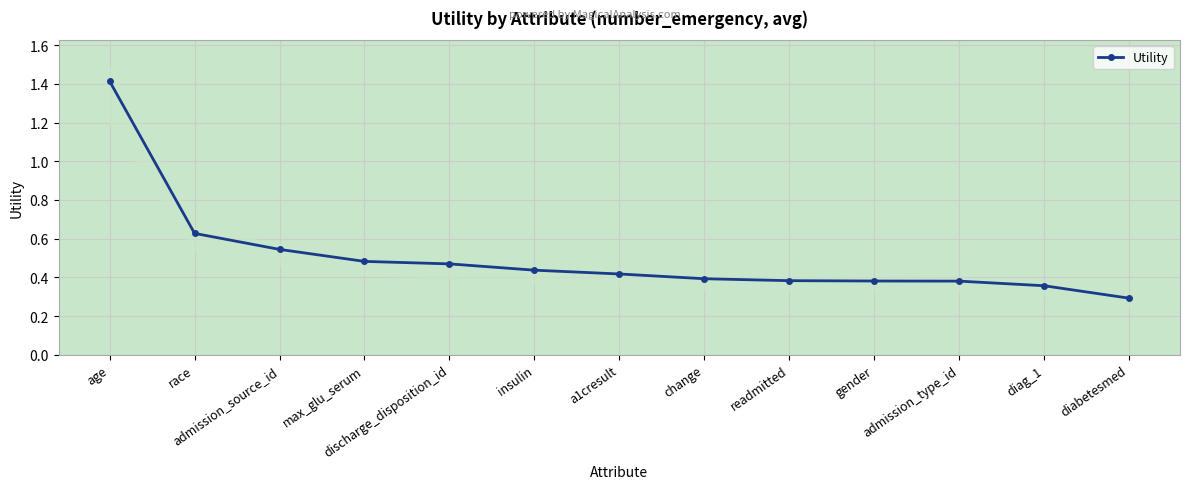

How many lines are shown in the chart?

1